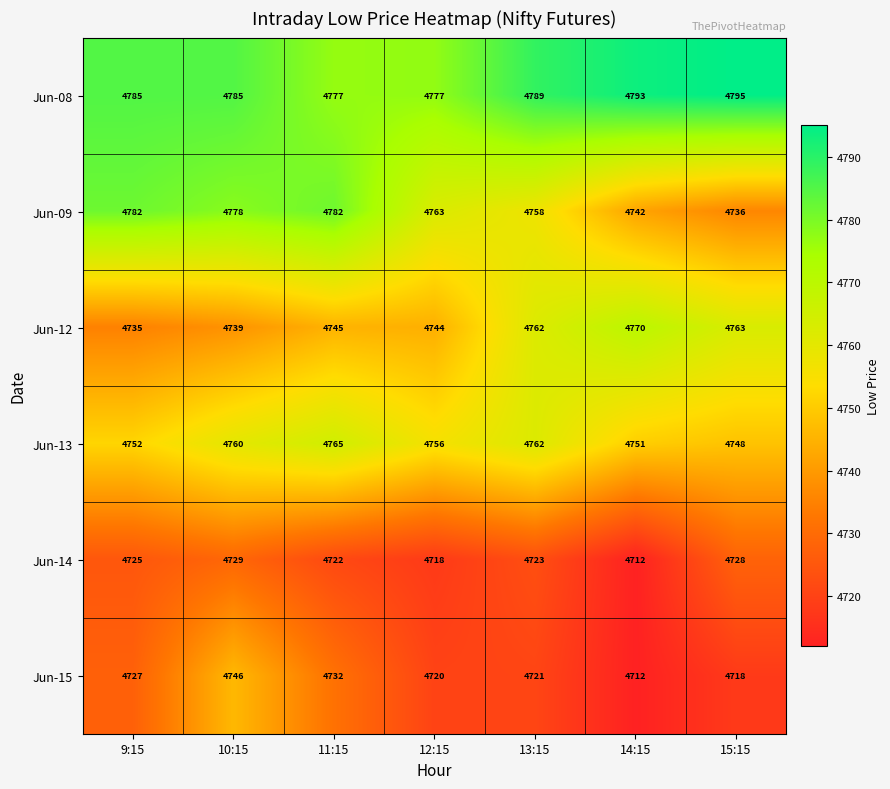

What value does the Jun-09 series have at 12:15, to the nearest 10?

4760